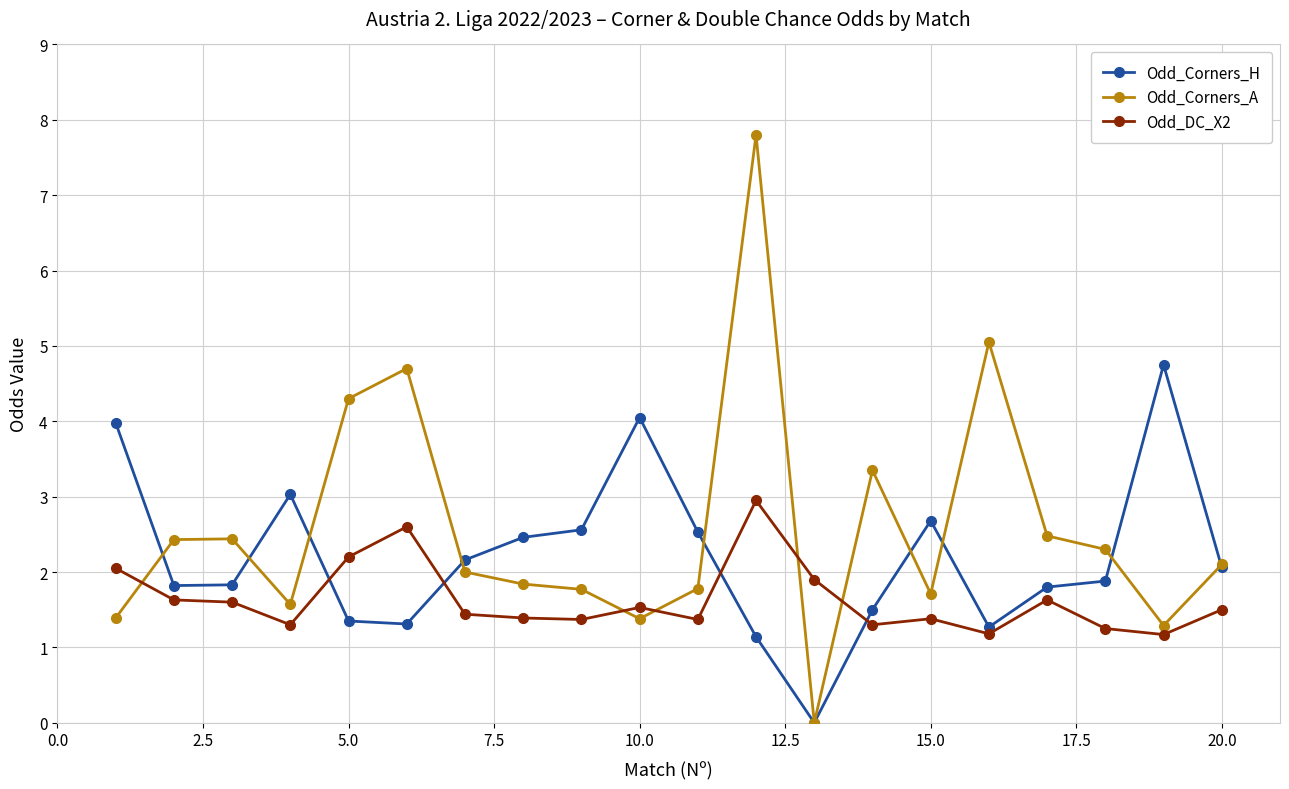

After their last crossing, which series has the higher values: Odd_Corners_H or Odd_DC_X2?

Odd_Corners_H